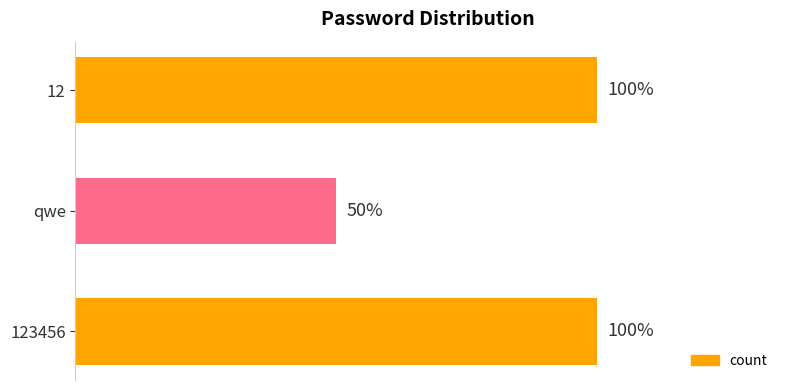

What is the difference between the maximum and minimum values?

1